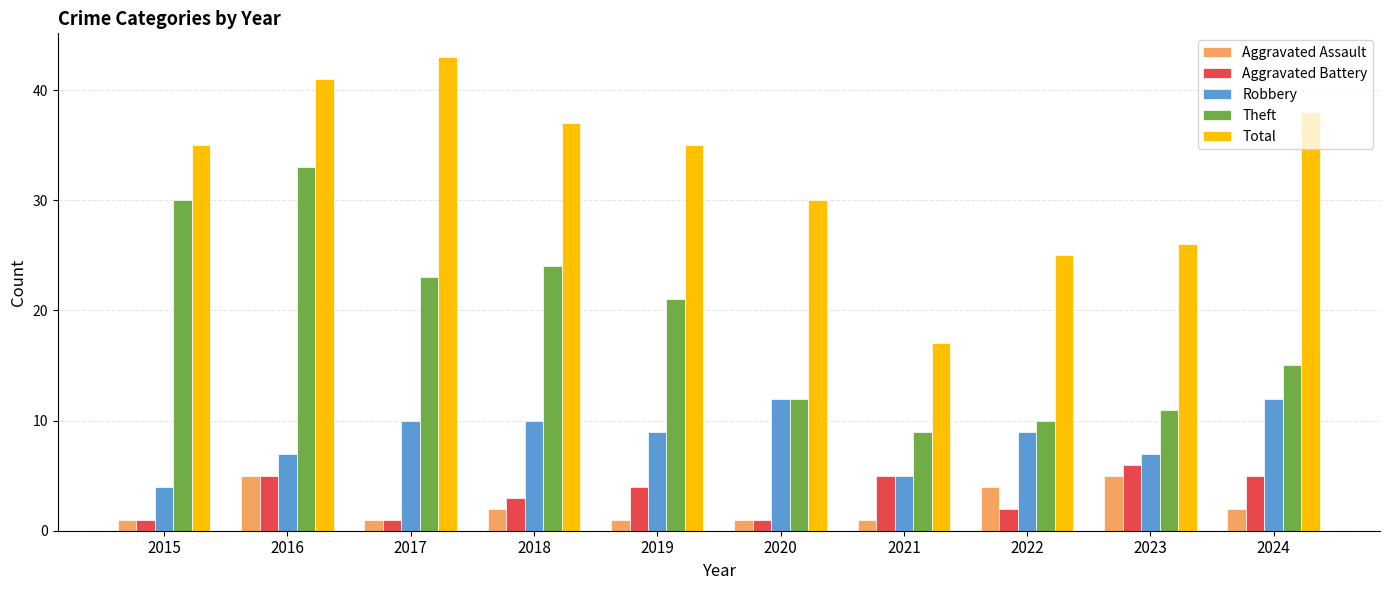

What is the highest value of the Theft series?

33